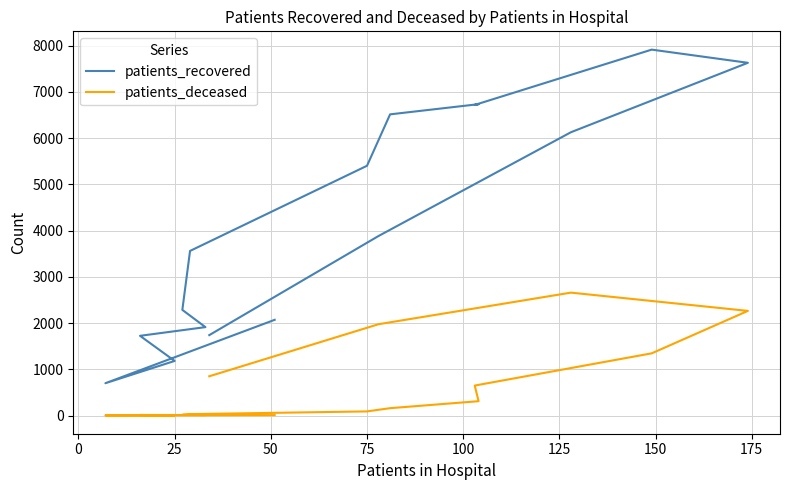

True or false: patients_deceased and patients_recovered cross at least once.

False